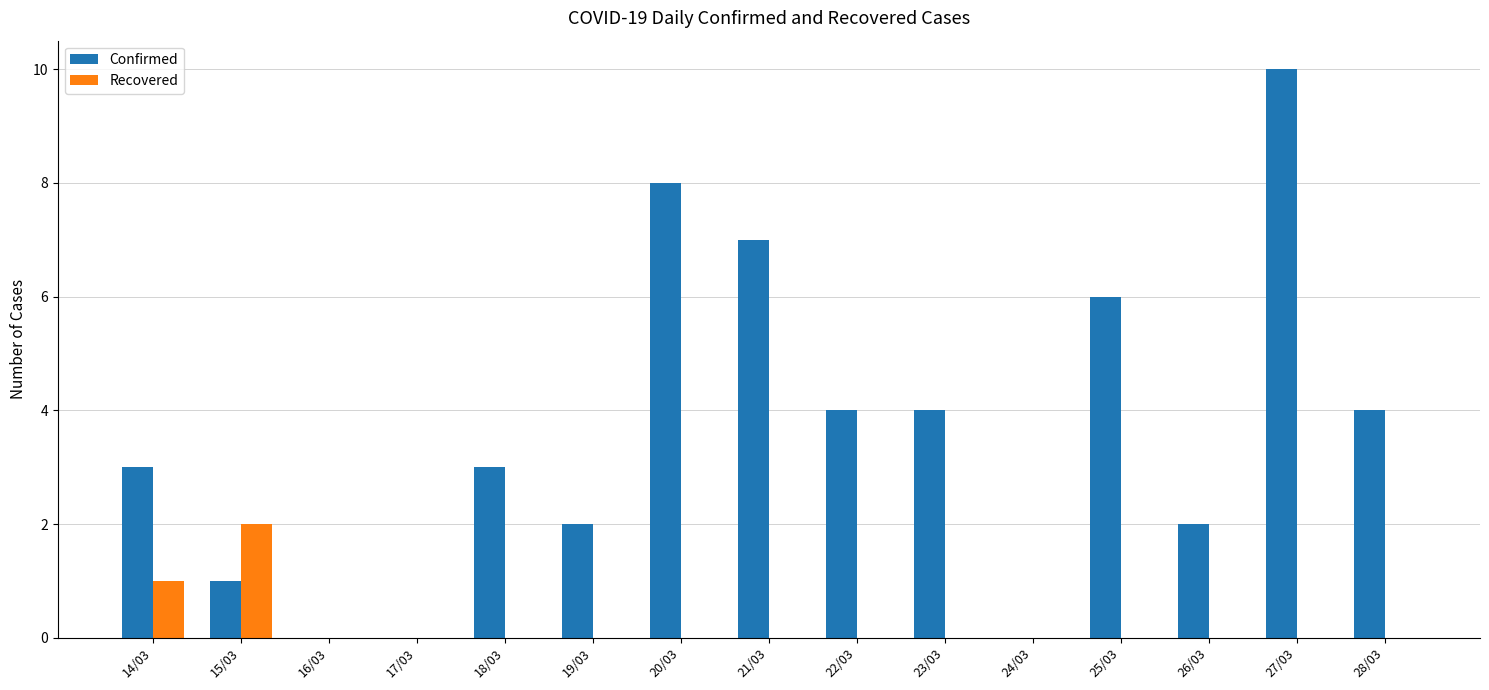

Count the number of categories in the chart.

15